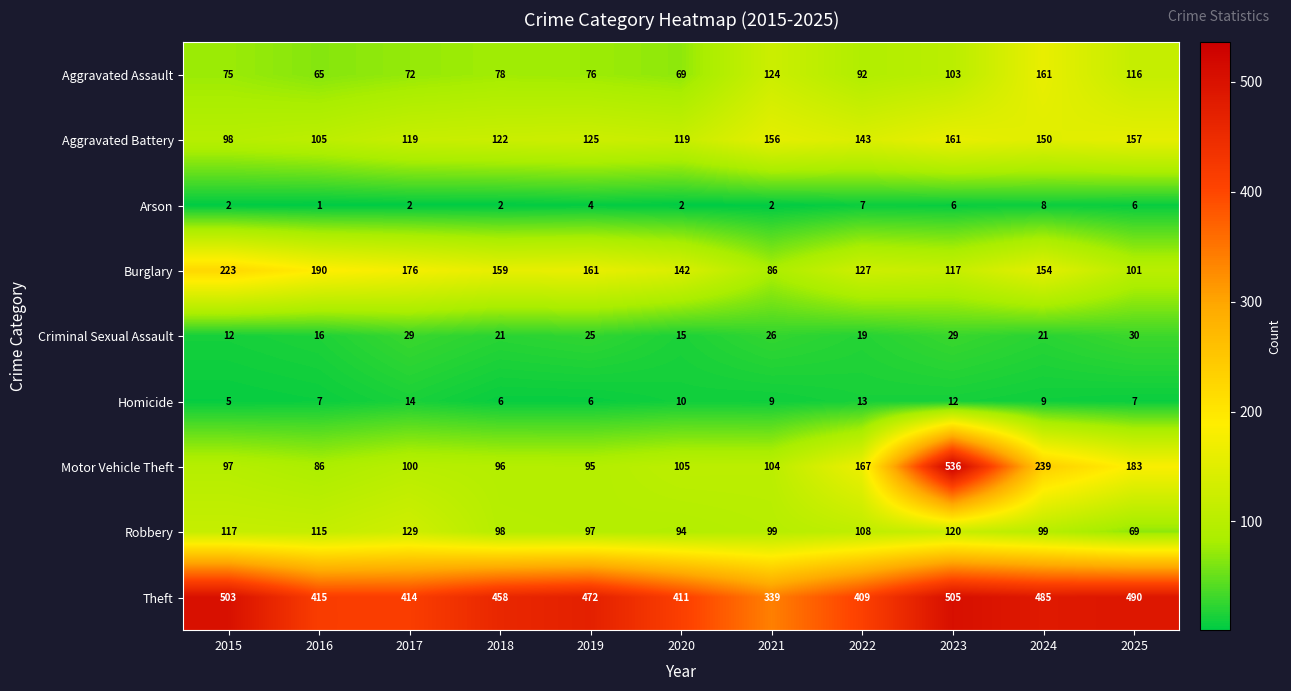

The Aggravated Battery series shows 251 at 2023. True or false?

False